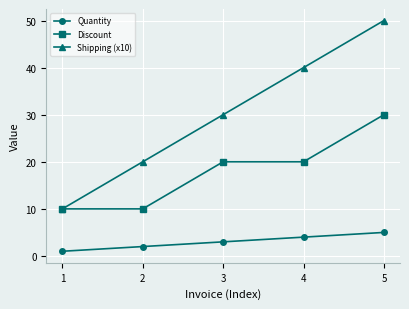

What are all the series names shown in the legend?

Quantity, Discount, Shipping (x10)